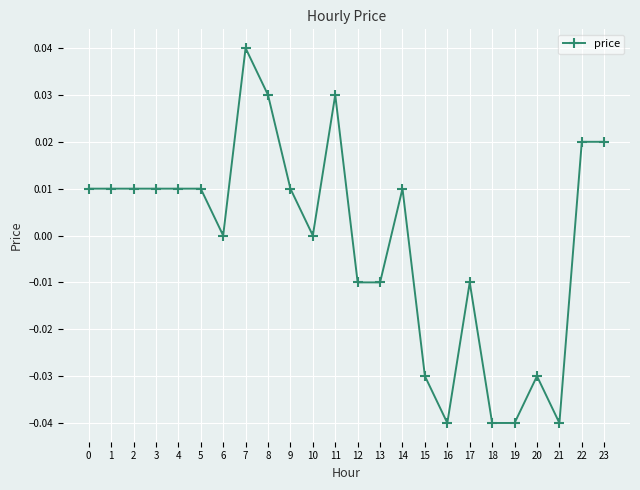

Count the values in the range 0 to 1.

15